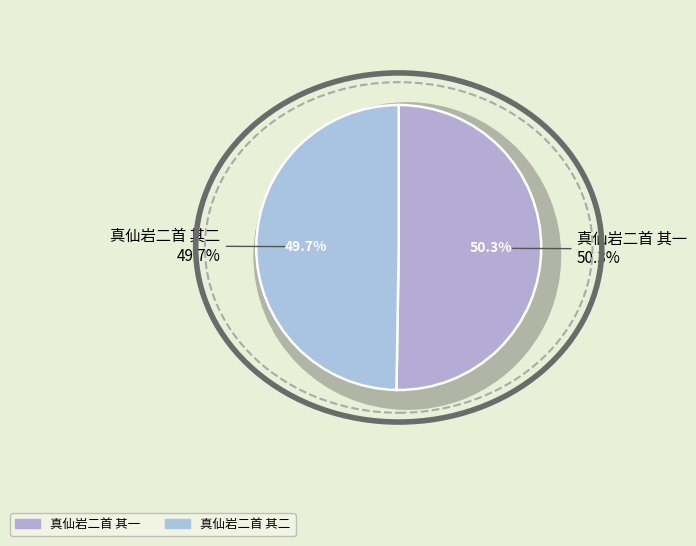

Rank the categories by value from highest to lowest.

真仙岩二首 其一, 真仙岩二首 其二